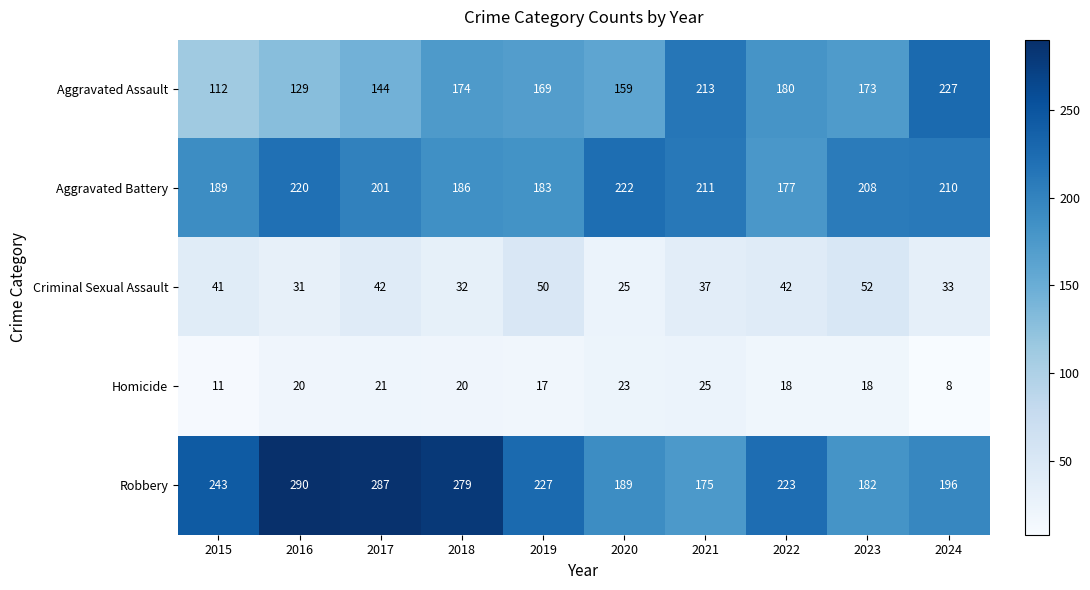

Is it true that Robbery equals 405 at 2016?

False